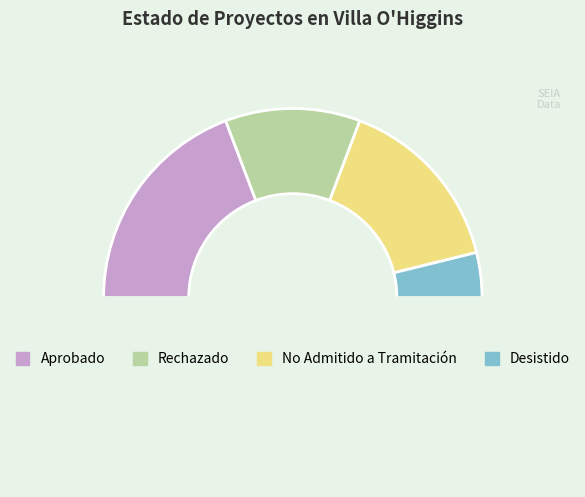

How many slices are in this pie chart?

5